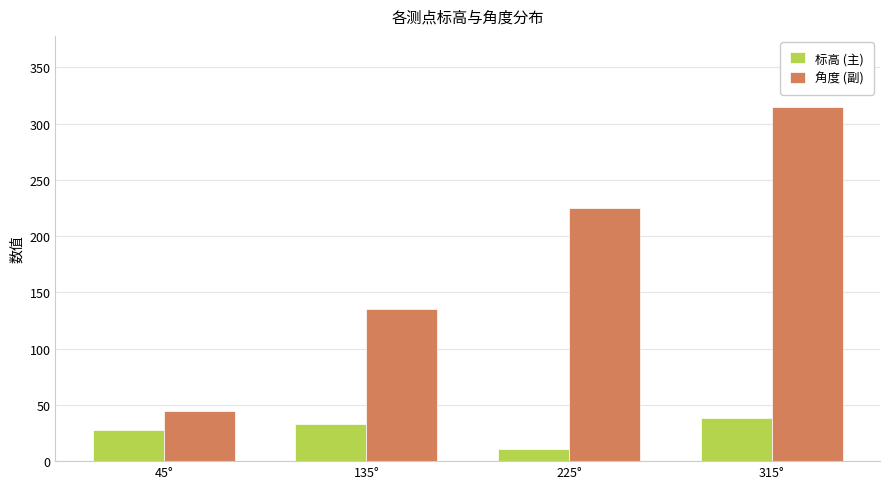

How many bars are there in each group?

2